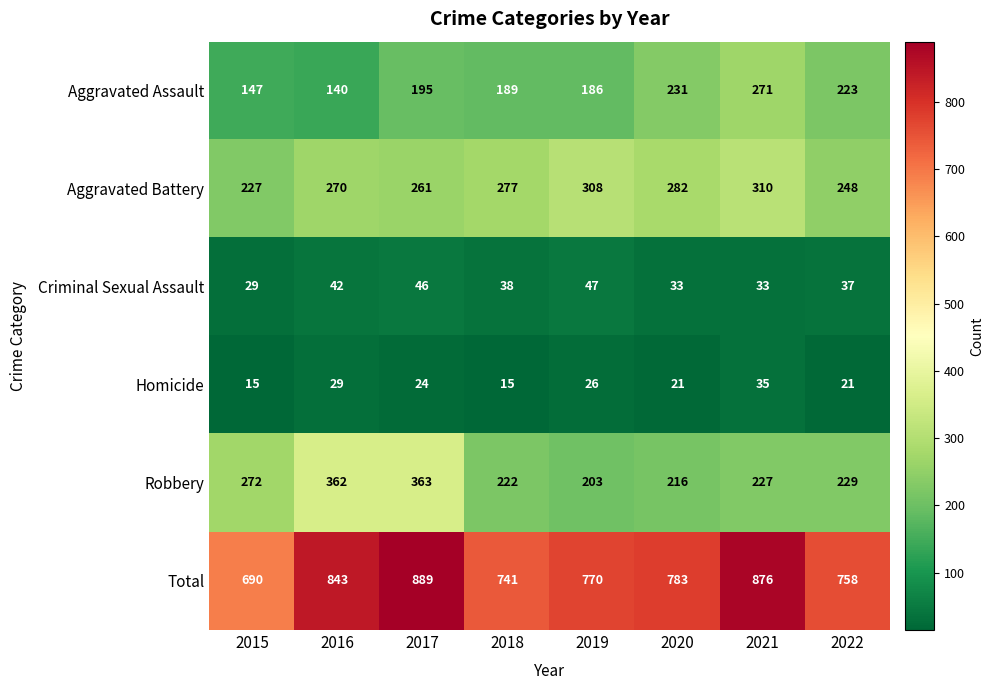

Which series changed the most between 2018 and 2022?

Aggravated Assault